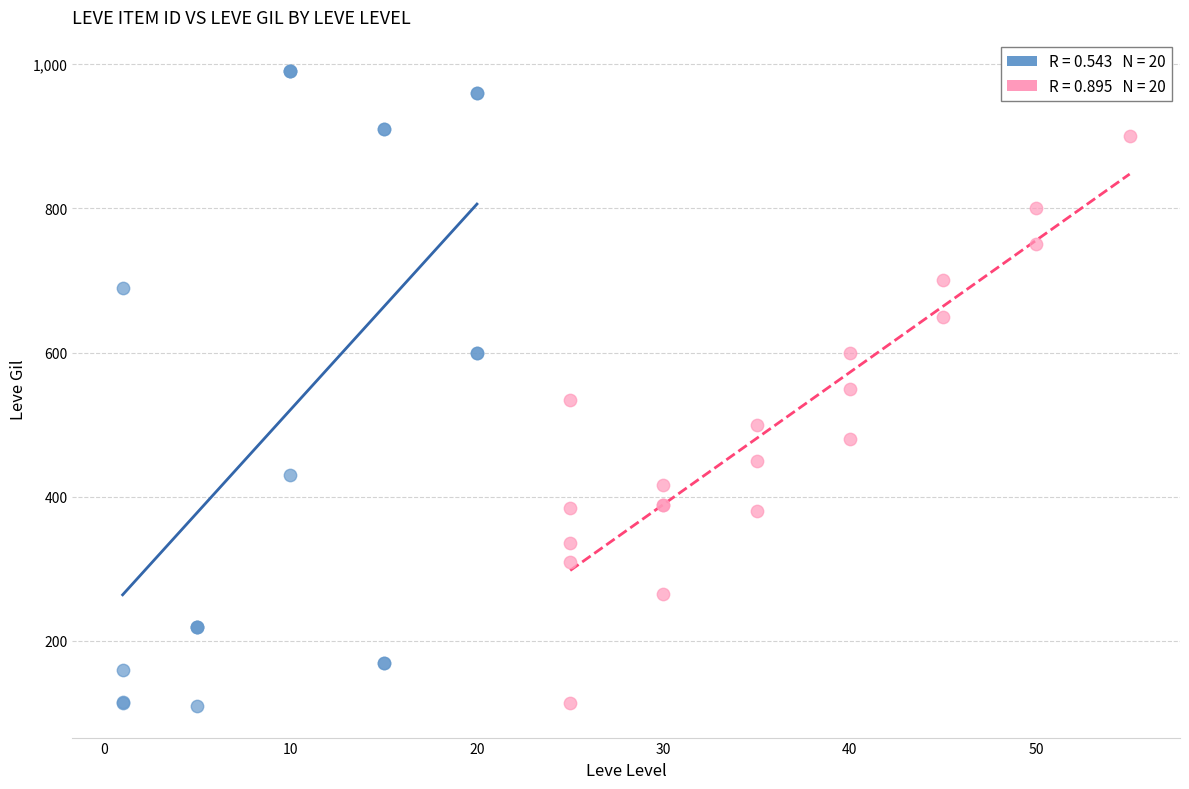

Which series has the widest spread of Y values?

Low Level (1–20)